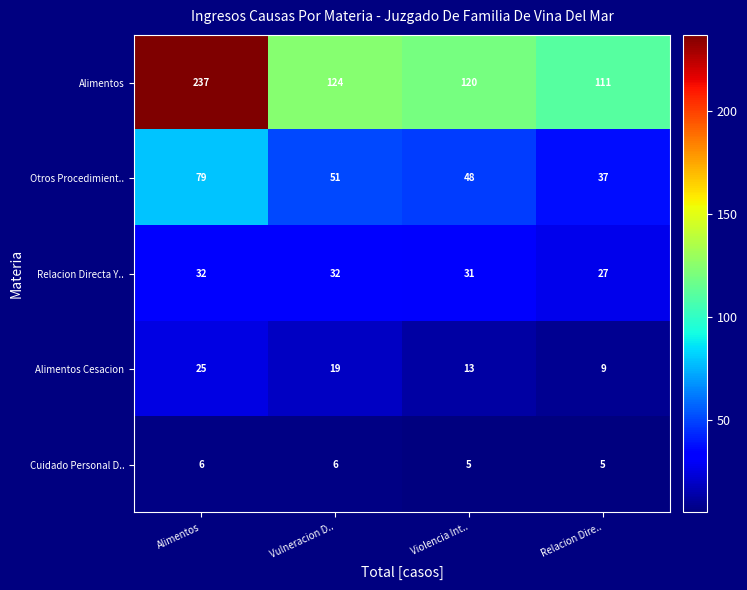

Count the number of data series in this chart.

5